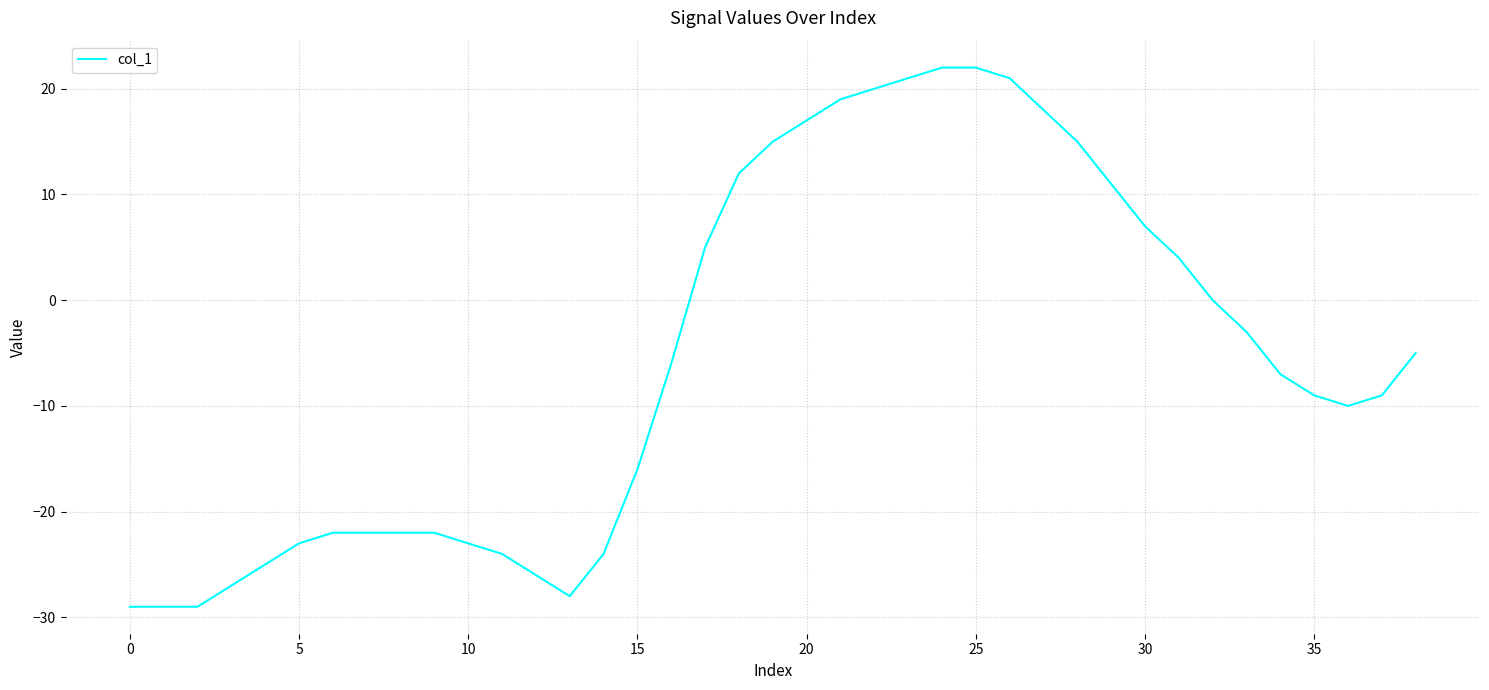

What is the difference between the maximum and minimum values?

51